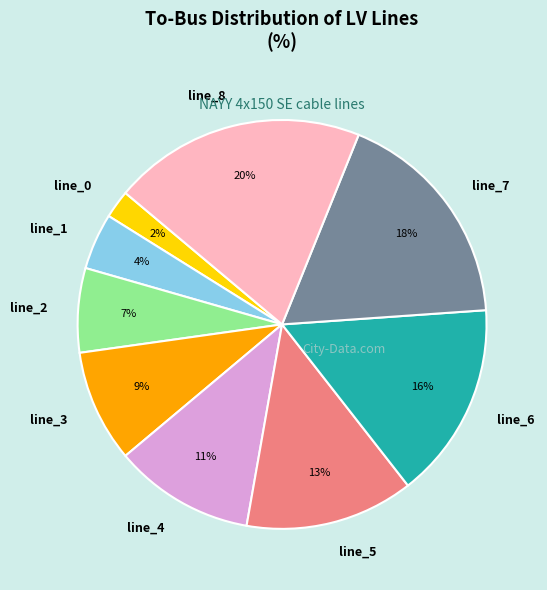

To the nearest percent, what is the average slice percentage?

11%